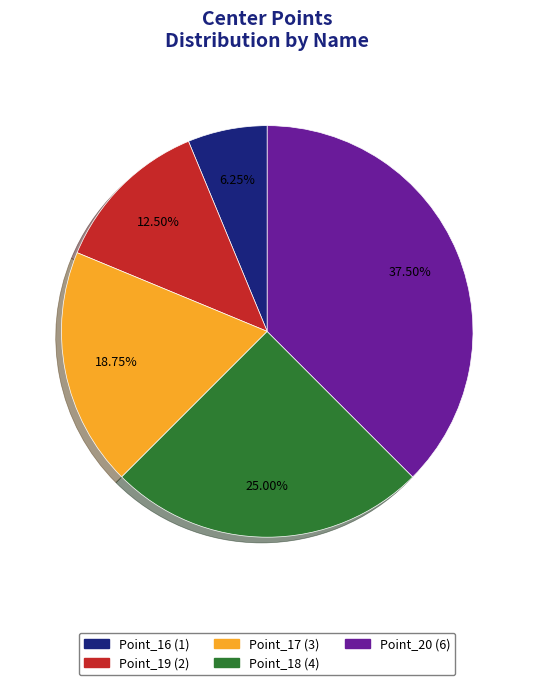

Is Point_17 the majority of the pie?

No